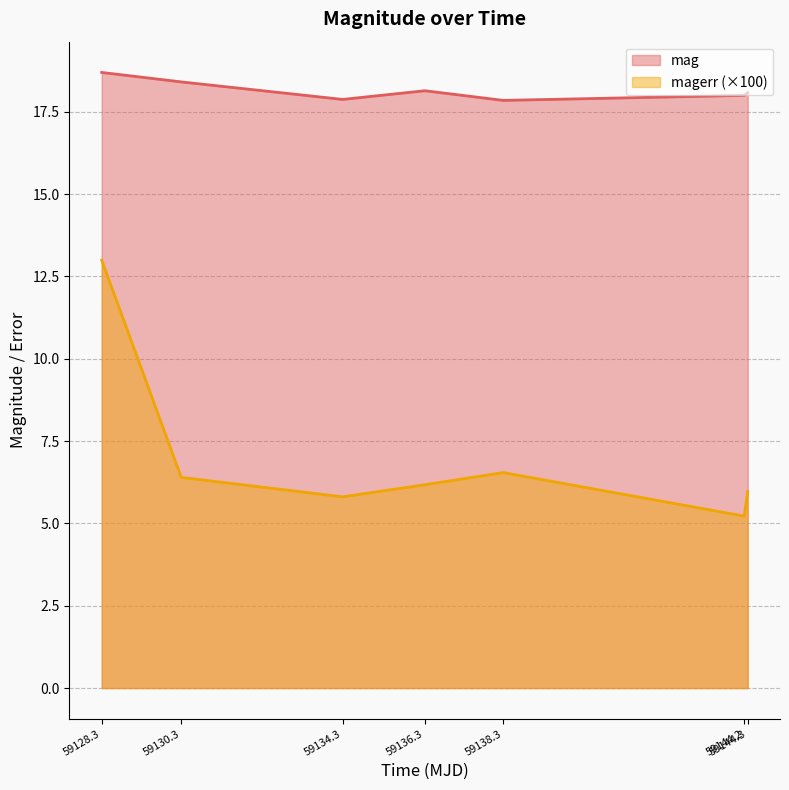

Which series has the largest total across all categories?

mag